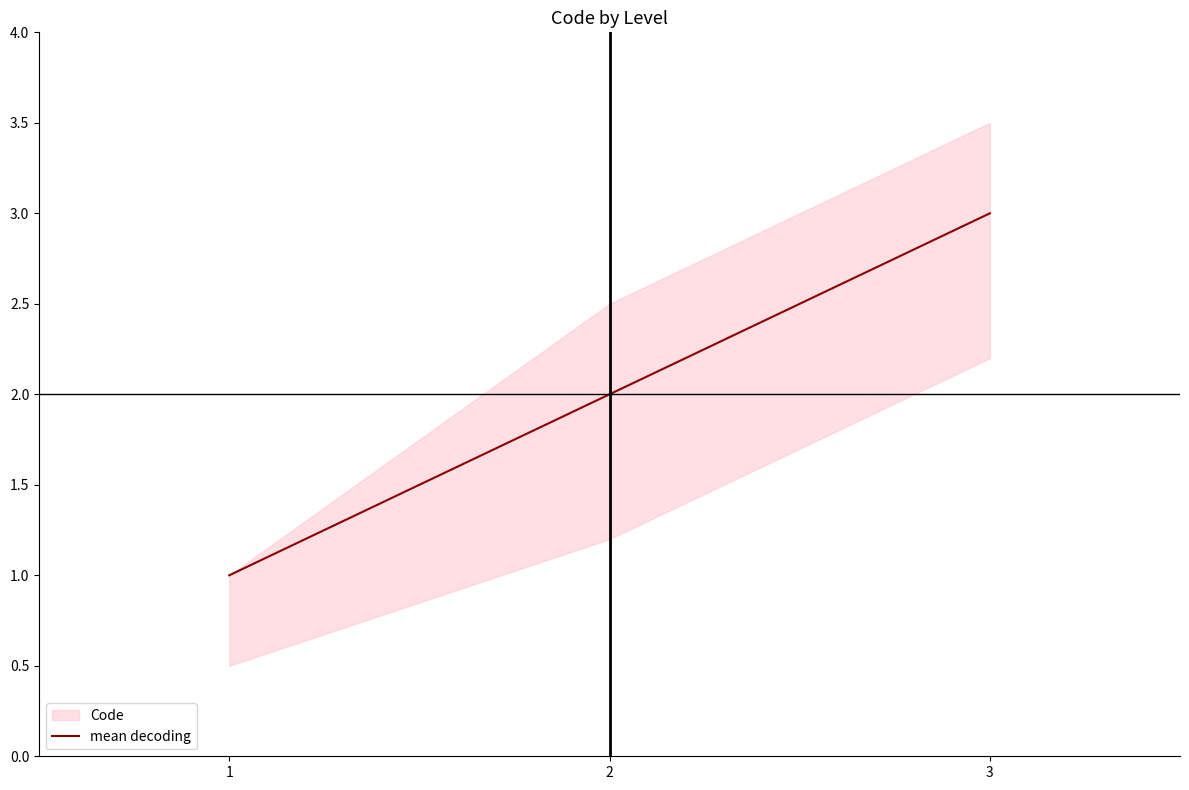

True or false: the data shows 1 at 1.

False